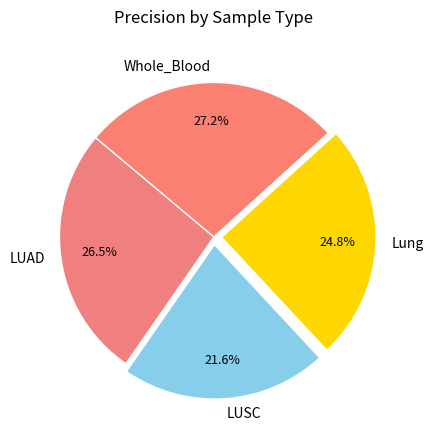

The LUSC slice represents 34% of the pie. True or false?

False